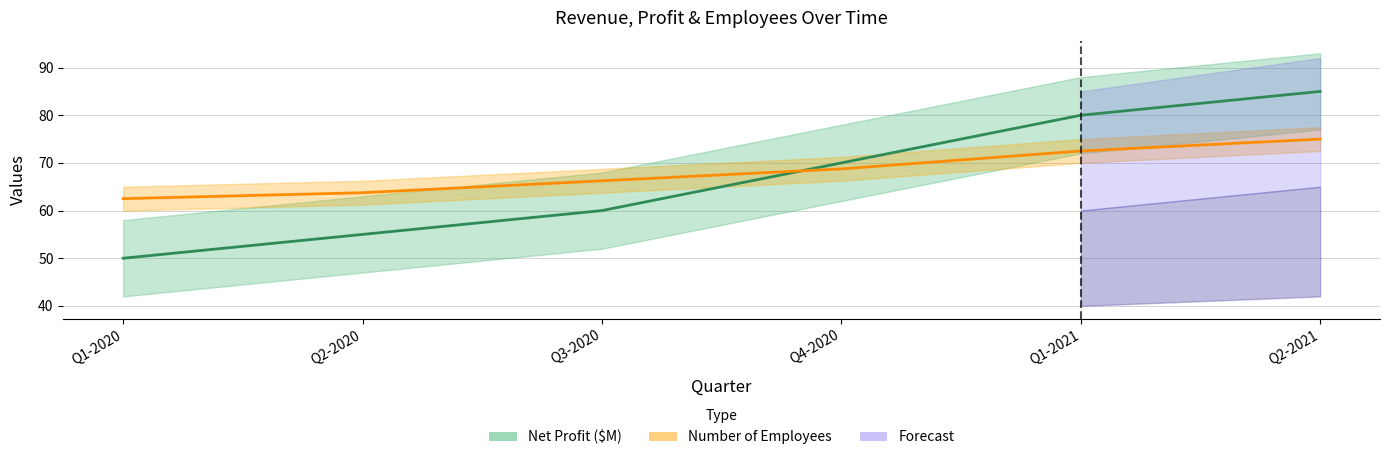

At which label is Number of Employees closest to 68?

Q4-2020